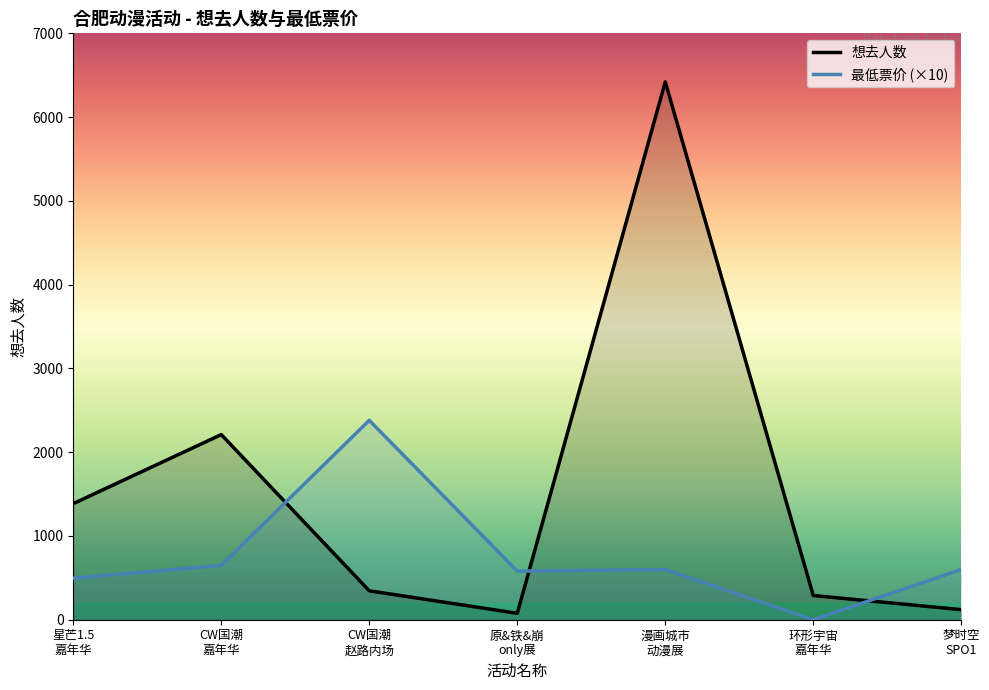

Which series has the widest spread of values?

想去人数